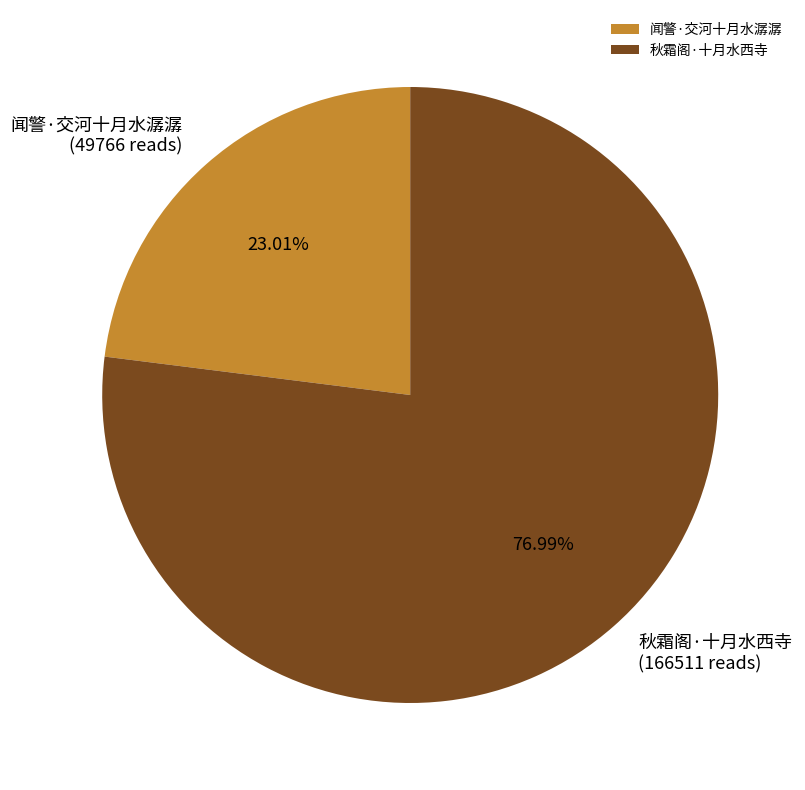

To the nearest percent, what is the combined percentage of 秋霜阁·十月水西寺 and 闻警·交河十月水潺潺?

100%